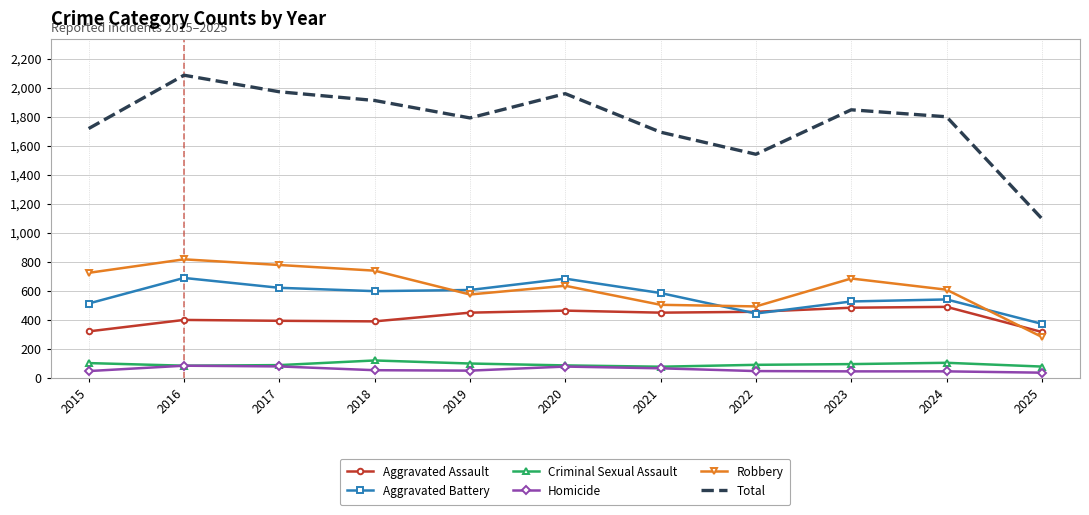

The Total series shows 1099 at 2025. True or false?

True